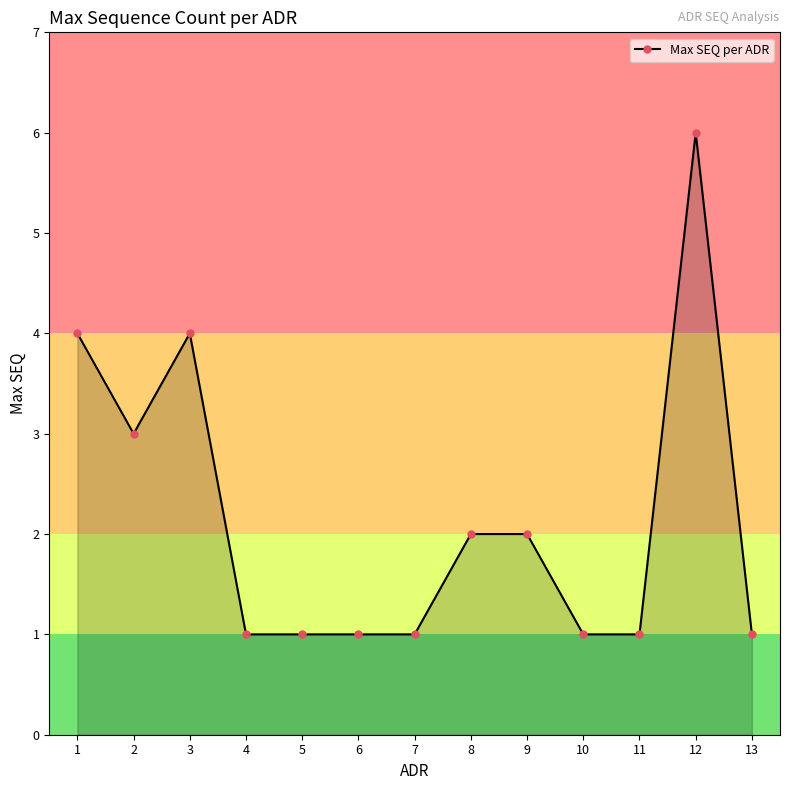

Where is the first local minimum?

2